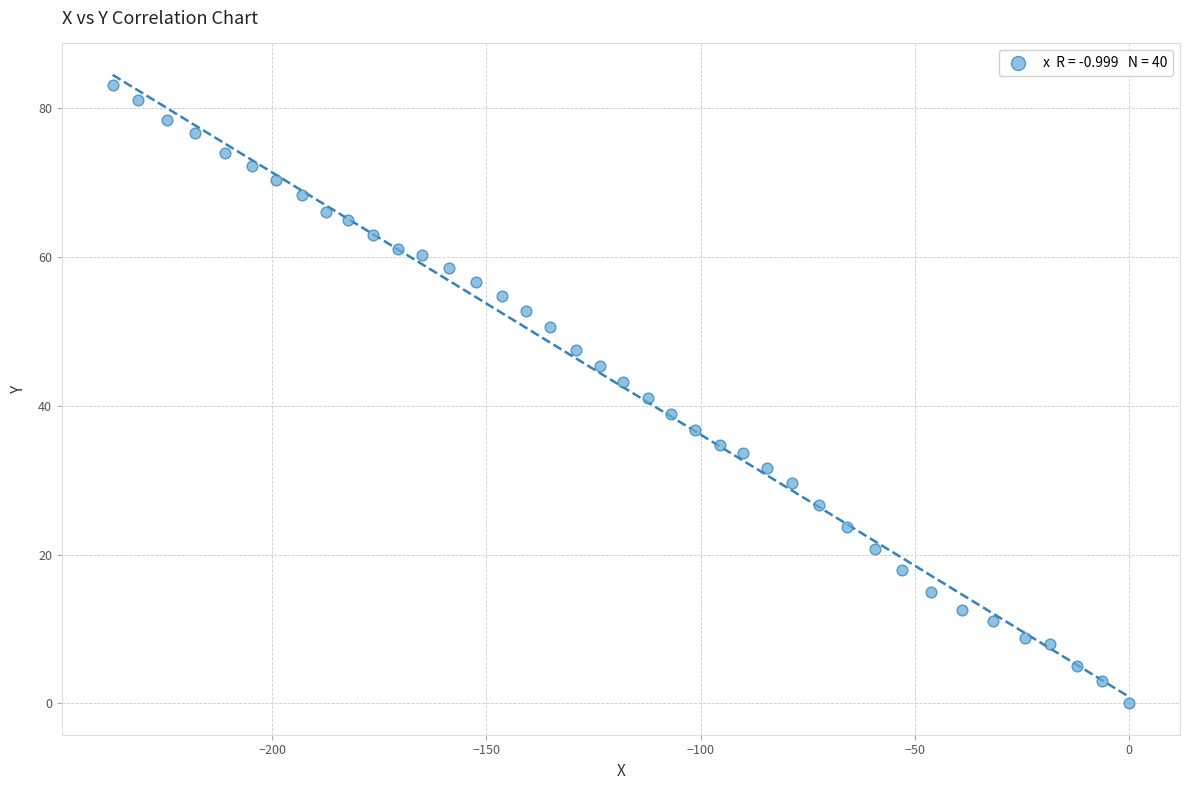

What is the range of X values (max minus min)?

237.2